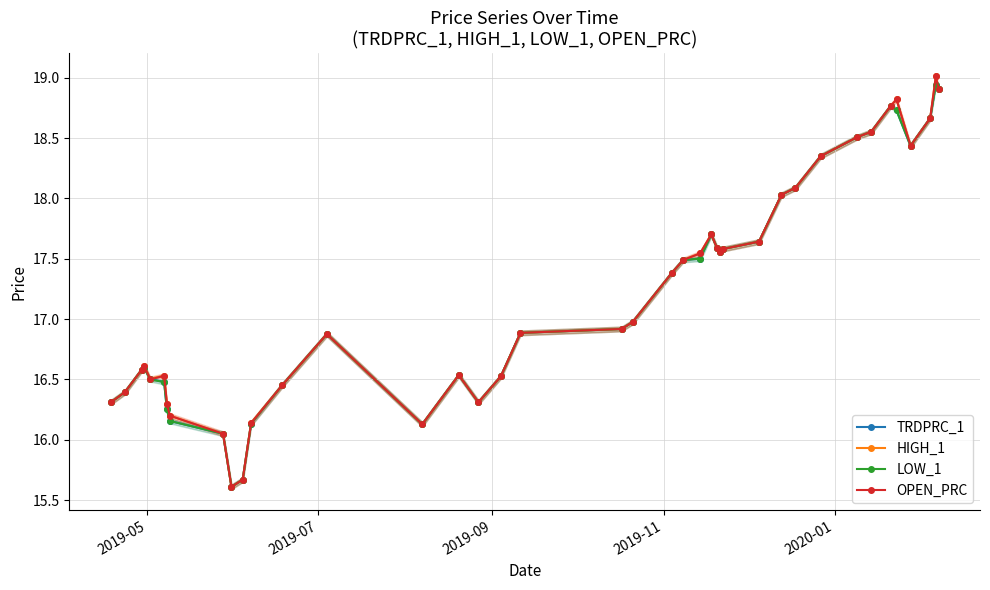

True or false: LOW_1 has more than 1 interior local peaks.

True